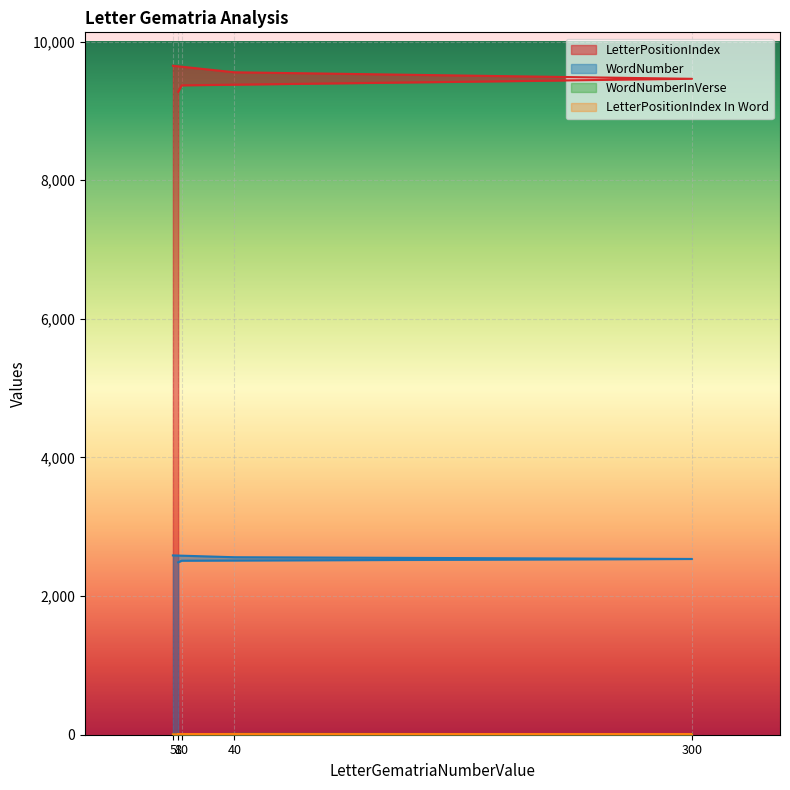

Which series has the widest spread of values?

LetterPositionIndex